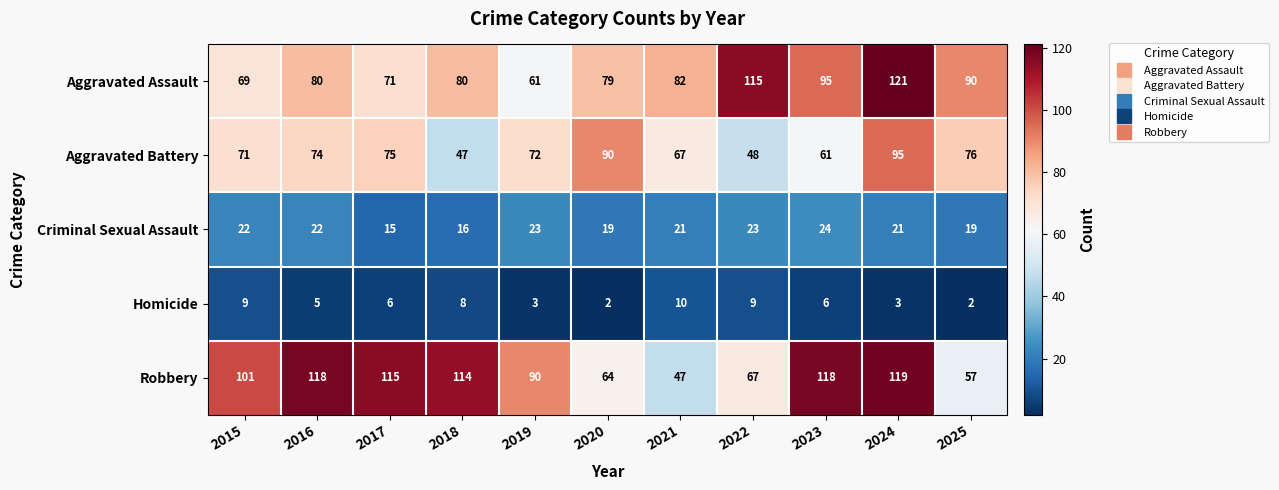

What value does the Robbery series have at 2020, to the nearest 10?

60